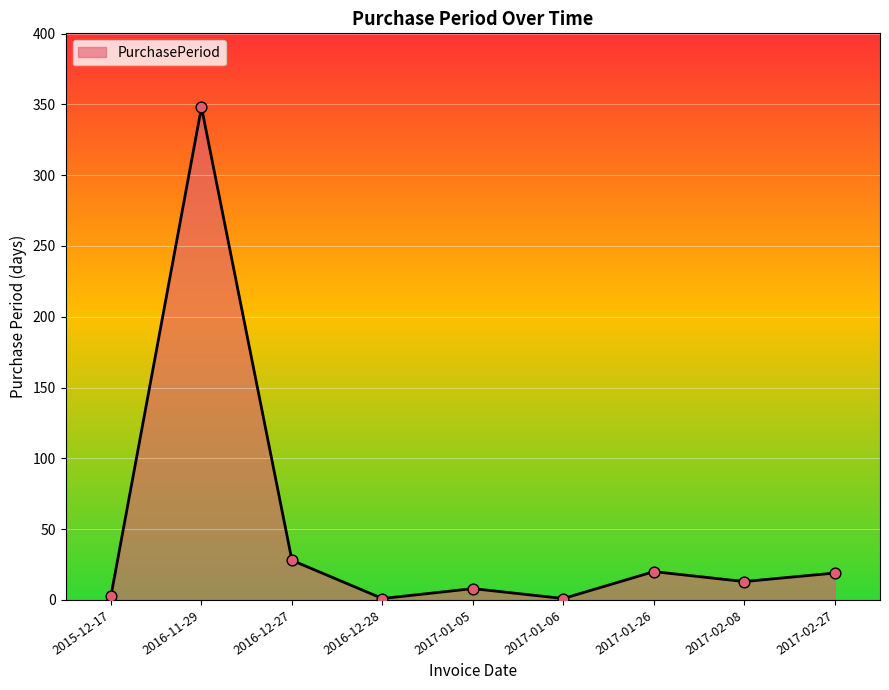

Which has a higher value, 2016-11-29 or 2017-02-08?

2016-11-29